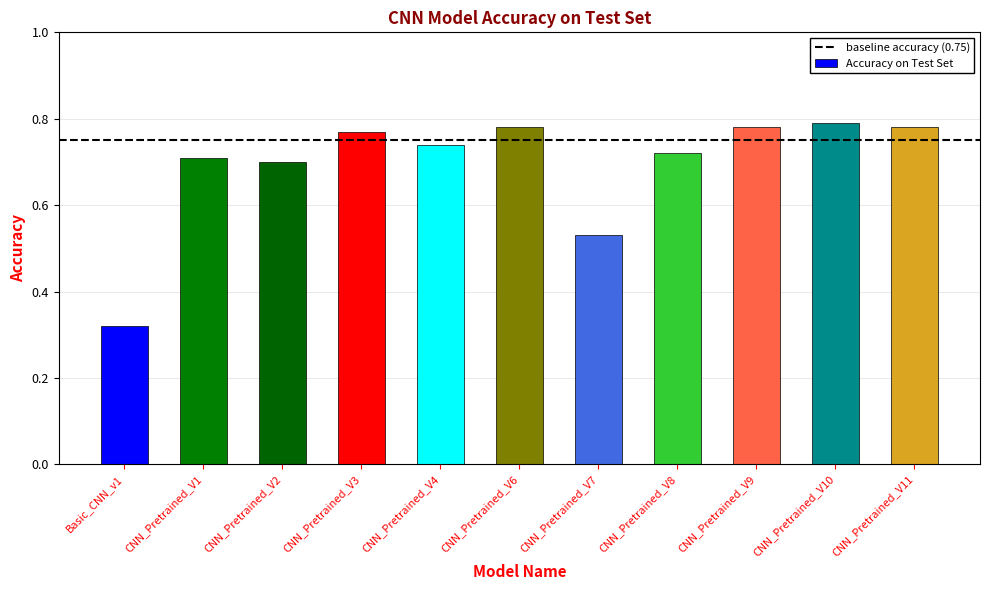

Between CNN_Pretrained_V7 and Basic_CNN_v1, which is larger?

CNN_Pretrained_V7